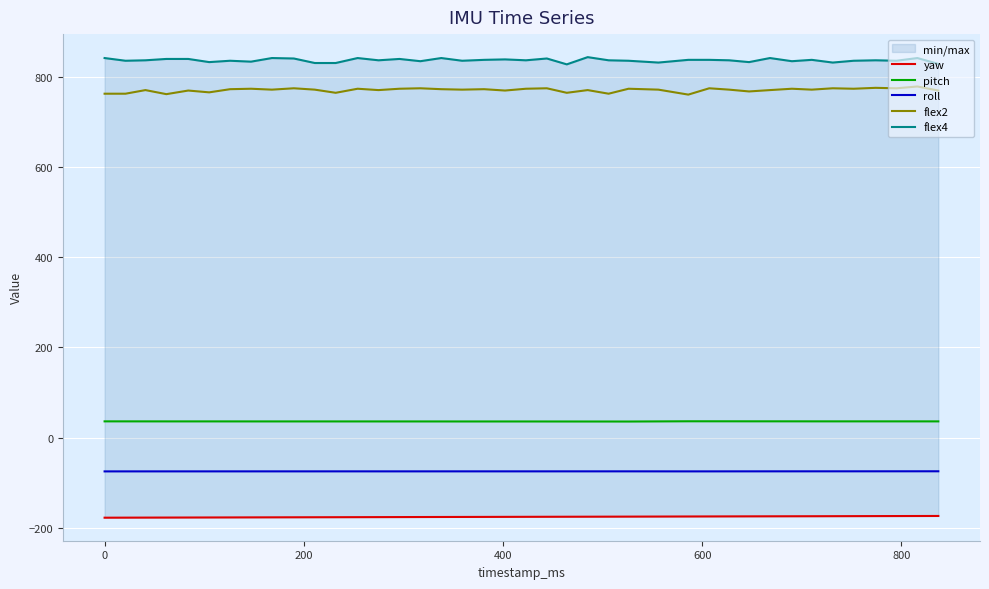

True or false: pitch and flex4 cross at least once.

False